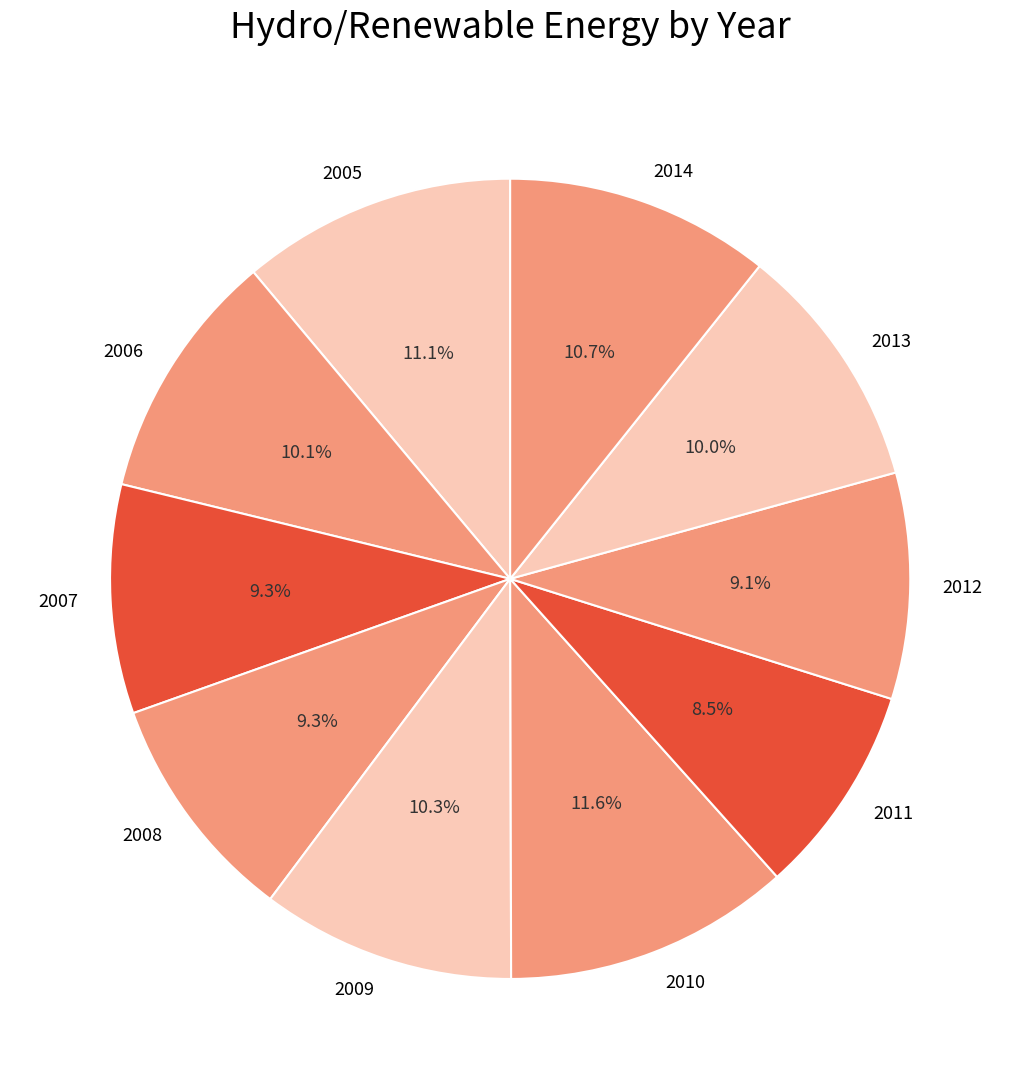

Does 2011 account for over 50% of the chart?

No